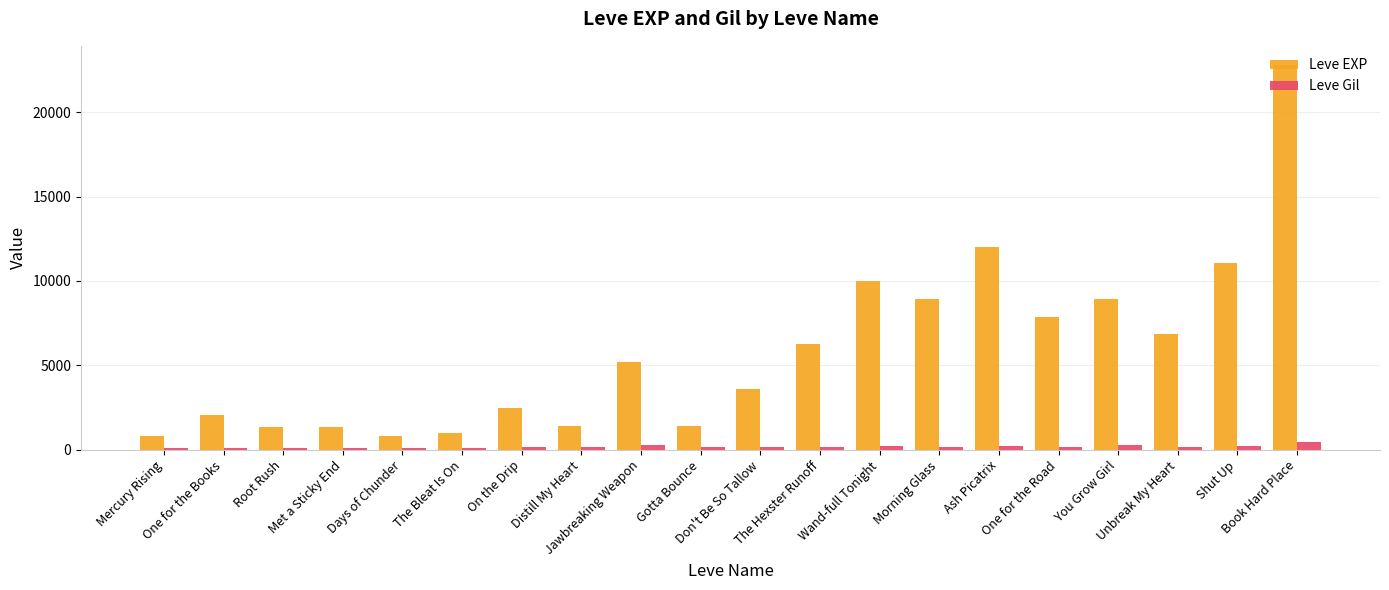

List the series in order of their overall mean, highest first.

Leve EXP, Leve Gil